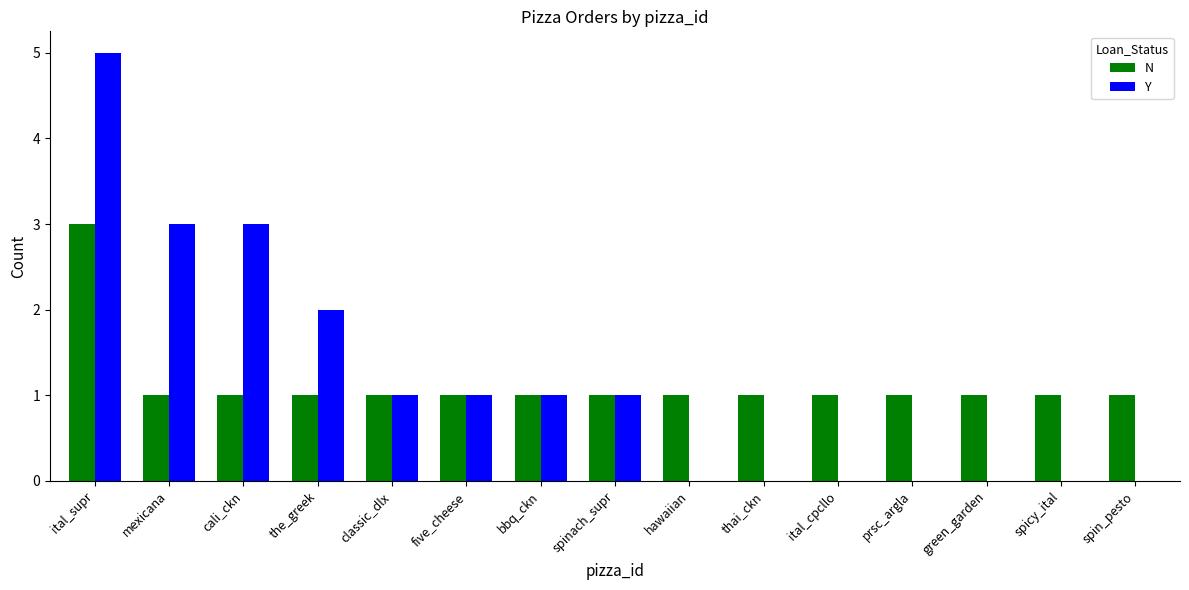

Which series changed the most between cali_ckn and bbq_ckn?

Y